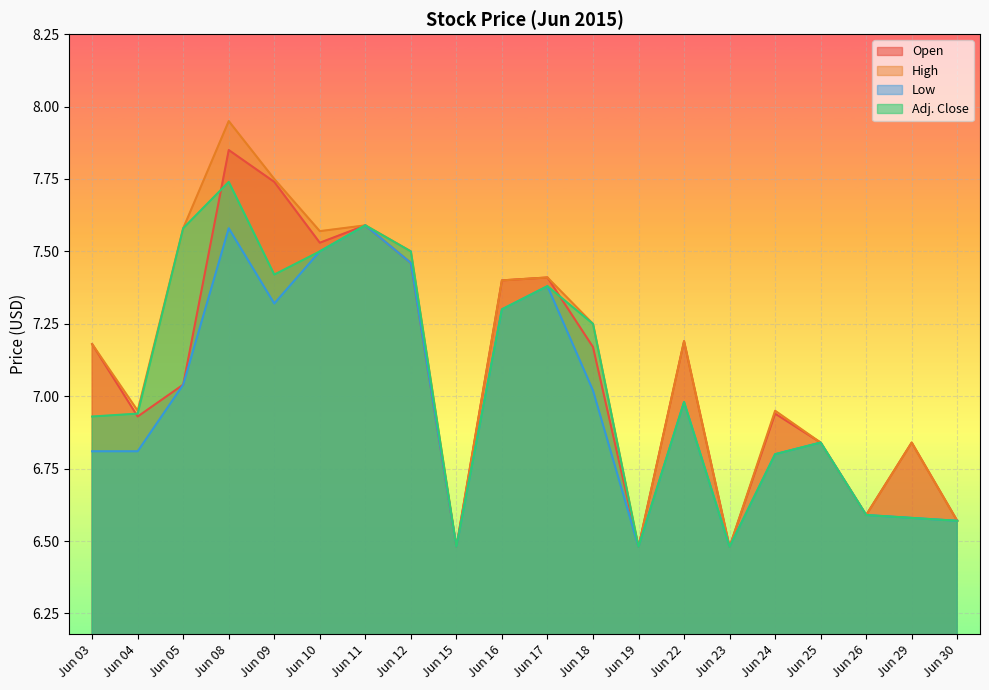

How many interior local valleys does the Open series have?

6